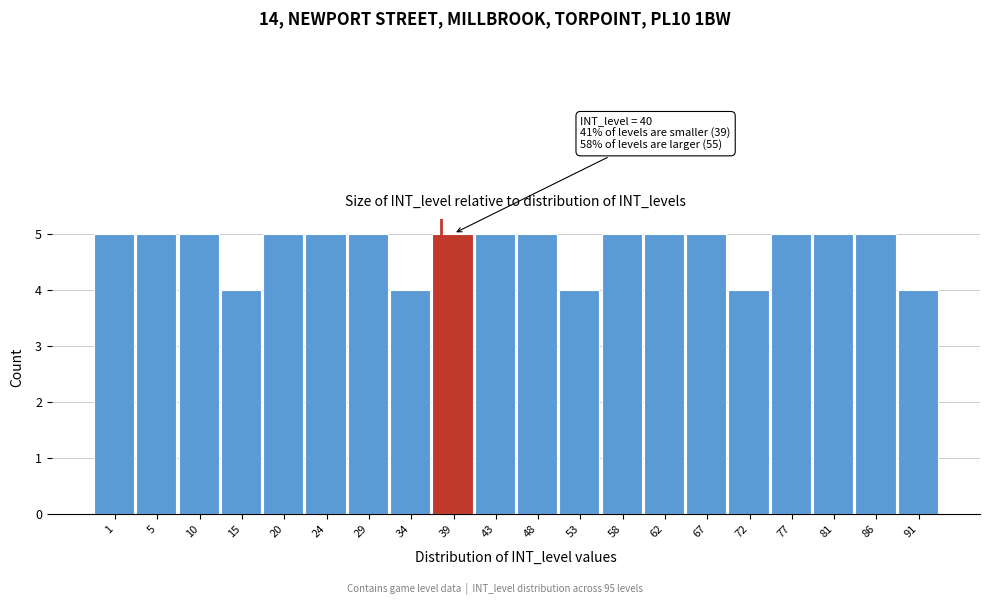

Reading left to right, extract all data points from this chart.

1=5	5=5	10=5	15=4	20=5	24=5	29=5	34=4	39=5	43=5	48=5	53=4	58=5	62=5	67=5	72=4	77=5	81=5	86=5	91=4